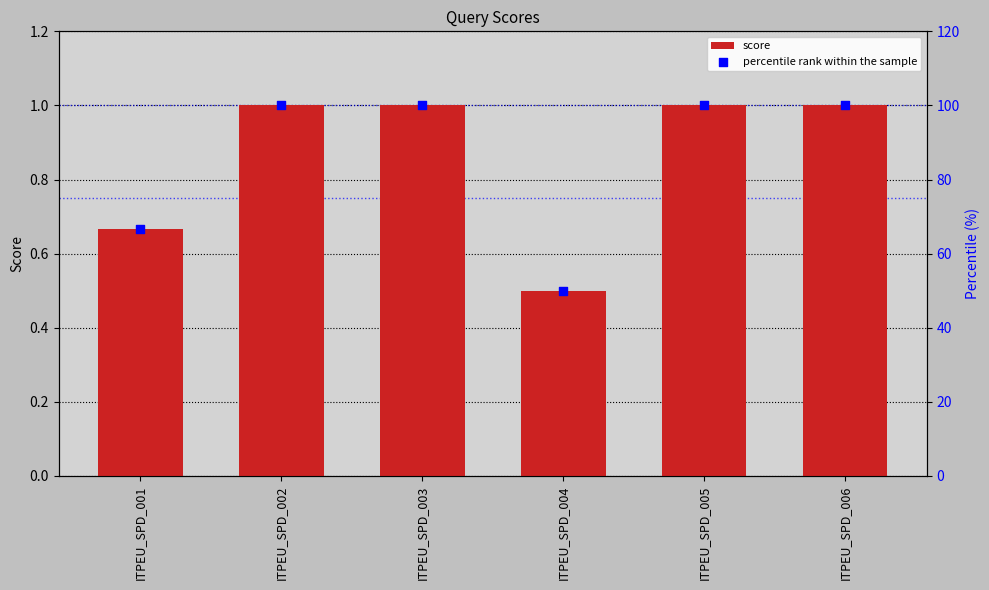

Is the value of score at ITPEU_SPD_003 greater than the value of percentile rank within the sample at ITPEU_SPD_005?

No